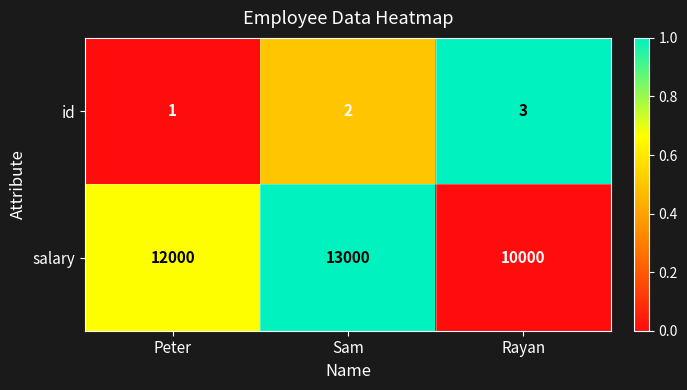

How many data points in id are less than 2?

1